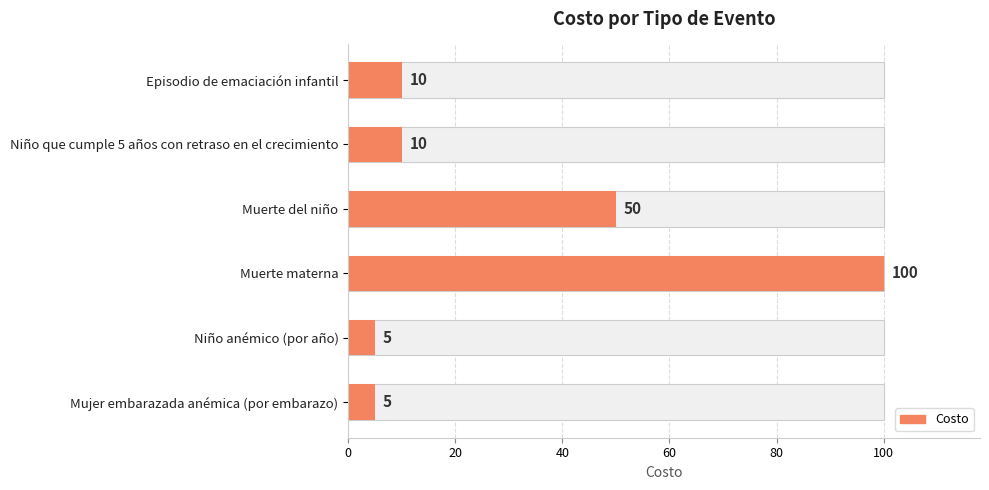

What is the difference between the maximum and second lowest values?

95